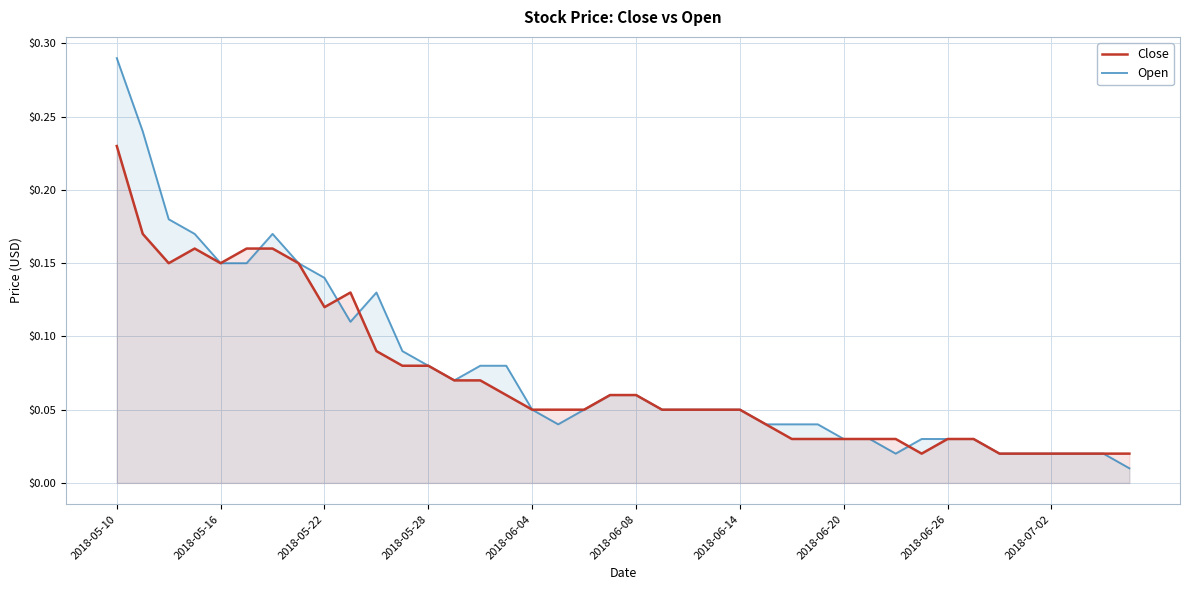

How many times do Open and Close cross each other?

4